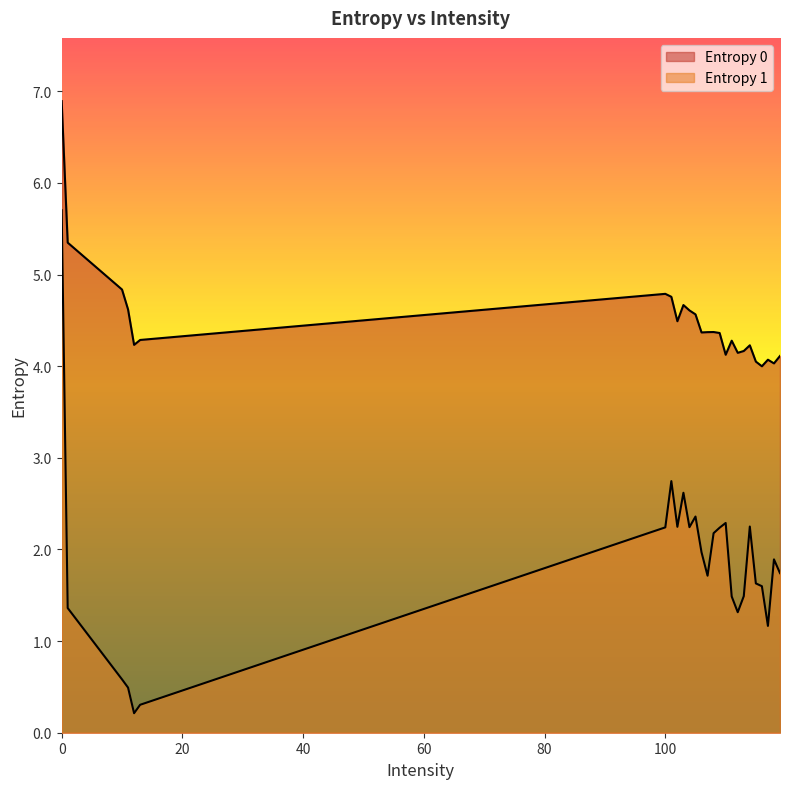

How many distinct data groups are displayed?

2